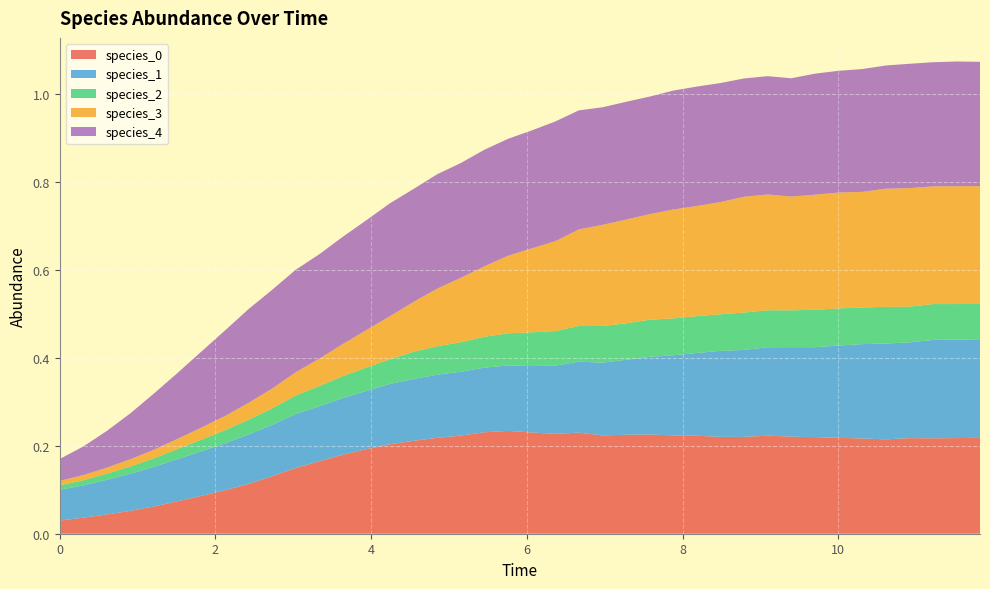

Reading left to right, transcribe all the data shown in this chart.

species_0: 0.0	0.0	0.0	0.1	0.1	0.1	0.1	0.1	0.1	0.1	0.1	0.2	0.2	0.2	0.2	0.2	0.2	0.2	0.2	0.2	0.2	0.2	0.2	0.2	0.2	0.2	0.2	0.2	0.2	0.2	0.2	0.2	0.2	0.2	0.2	0.2	0.2	0.2	0.2	0.2
species_1: 0.1	0.1	0.1	0.1	0.1	0.1	0.1	0.1	0.1	0.1	0.1	0.1	0.1	0.1	0.1	0.1	0.1	0.1	0.1	0.1	0.2	0.2	0.2	0.2	0.2	0.2	0.2	0.2	0.2	0.2	0.2	0.2	0.2	0.2	0.2	0.2	0.2	0.2	0.2	0.2
species_2: 0.0	0.0	0.0	0.0	0.0	0.0	0.0	0.0	0.0	0.0	0.0	0.0	0.0	0.1	0.1	0.1	0.1	0.1	0.1	0.1	0.1	0.1	0.1	0.1	0.1	0.1	0.1	0.1	0.1	0.1	0.1	0.1	0.1	0.1	0.1	0.1	0.1	0.1	0.1	0.1
species_3: 0.0	0.0	0.0	0.0	0.0	0.0	0.0	0.0	0.0	0.0	0.1	0.1	0.1	0.1	0.1	0.1	0.1	0.1	0.2	0.2	0.2	0.2	0.2	0.2	0.2	0.2	0.2	0.3	0.3	0.3	0.3	0.3	0.3	0.3	0.3	0.3	0.3	0.3	0.3	0.3
species_4: 0.1	0.1	0.1	0.1	0.1	0.2	0.2	0.2	0.2	0.2	0.2	0.2	0.2	0.3	0.3	0.3	0.3	0.3	0.3	0.3	0.3	0.3	0.3	0.3	0.3	0.3	0.3	0.3	0.3	0.3	0.3	0.3	0.3	0.3	0.3	0.3	0.3	0.3	0.3	0.3